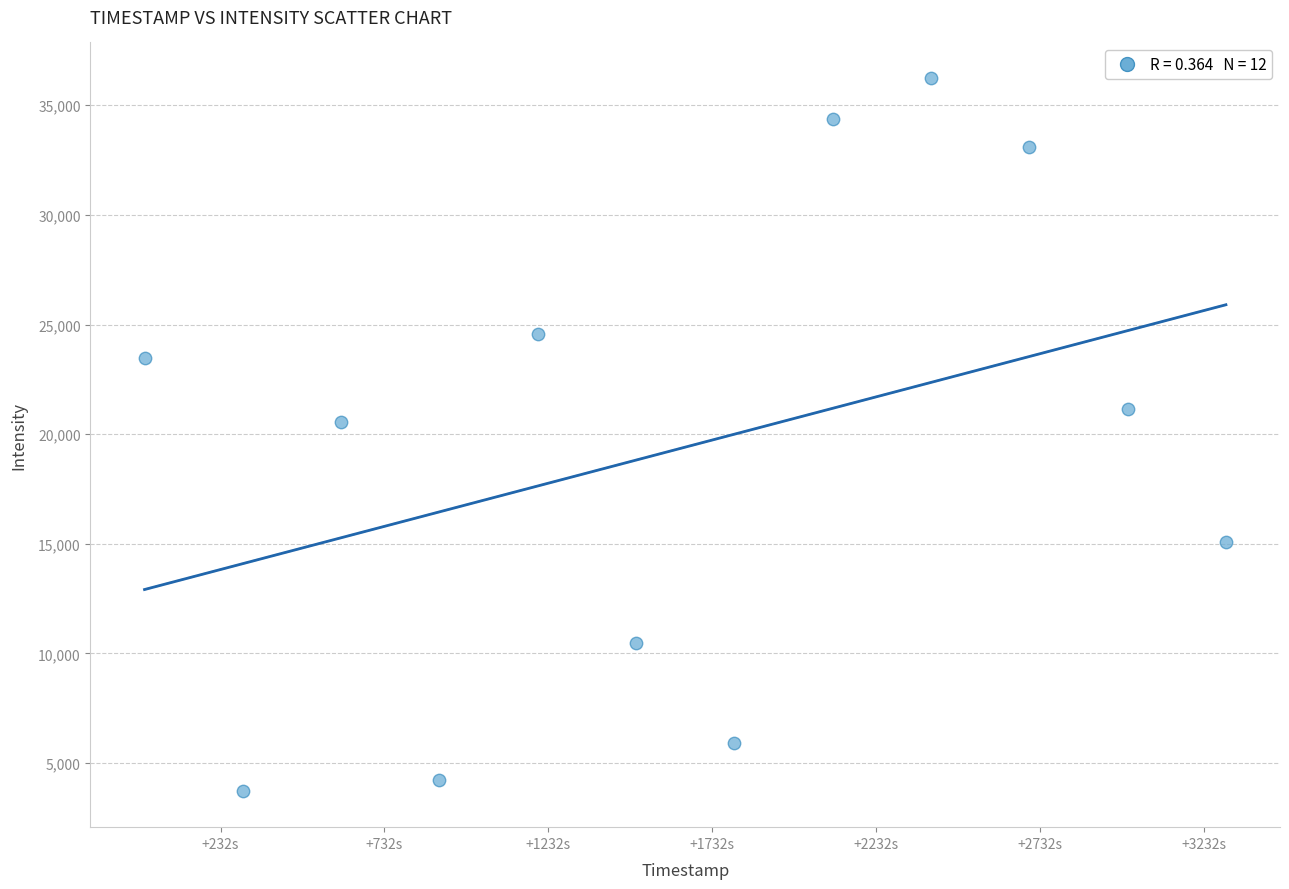

What Y value in the scatter plot is closest to 19972?

20567.7